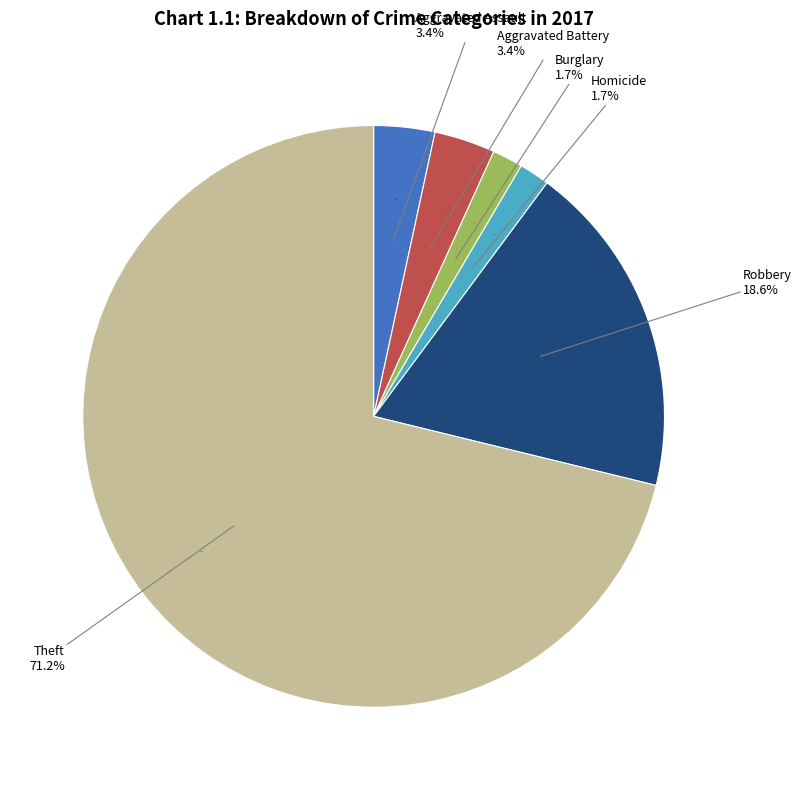

Which has a higher value, Burglary or Homicide?

Burglary